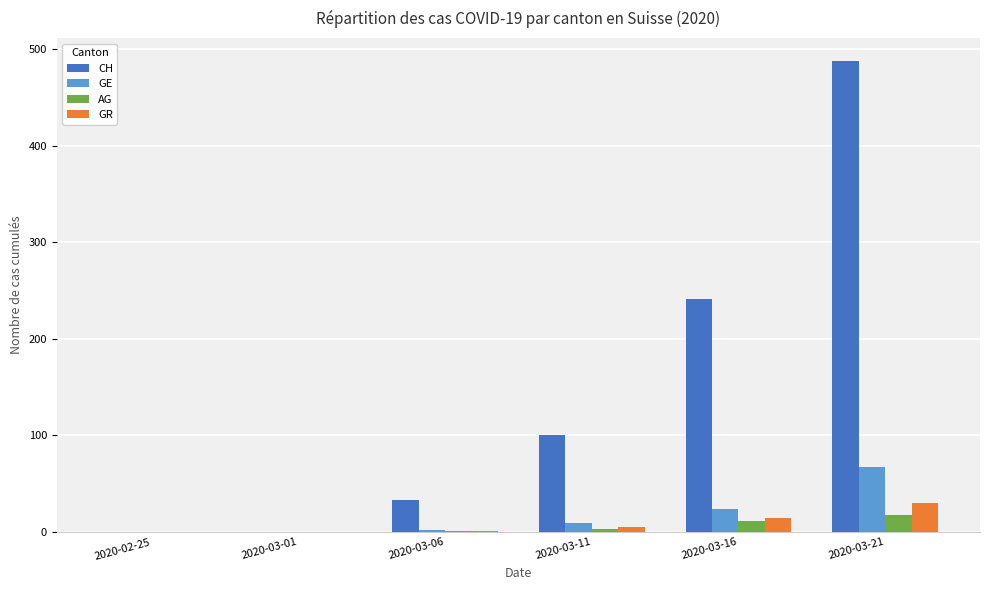

How many groups of bars are there?

6